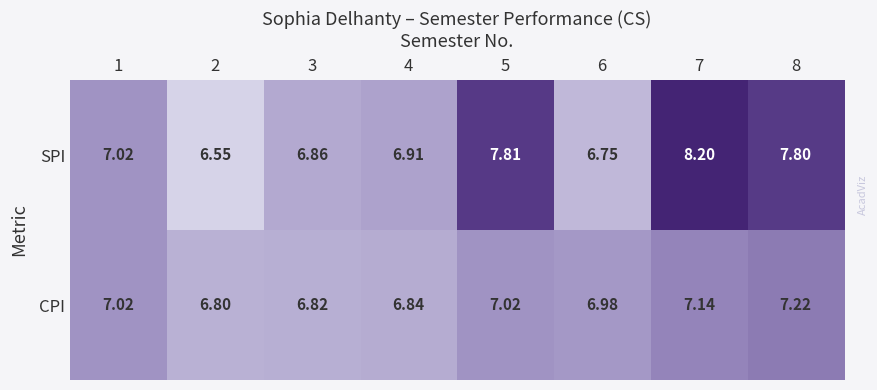

Rank the series by their average value, from highest to lowest.

SPI, CPI